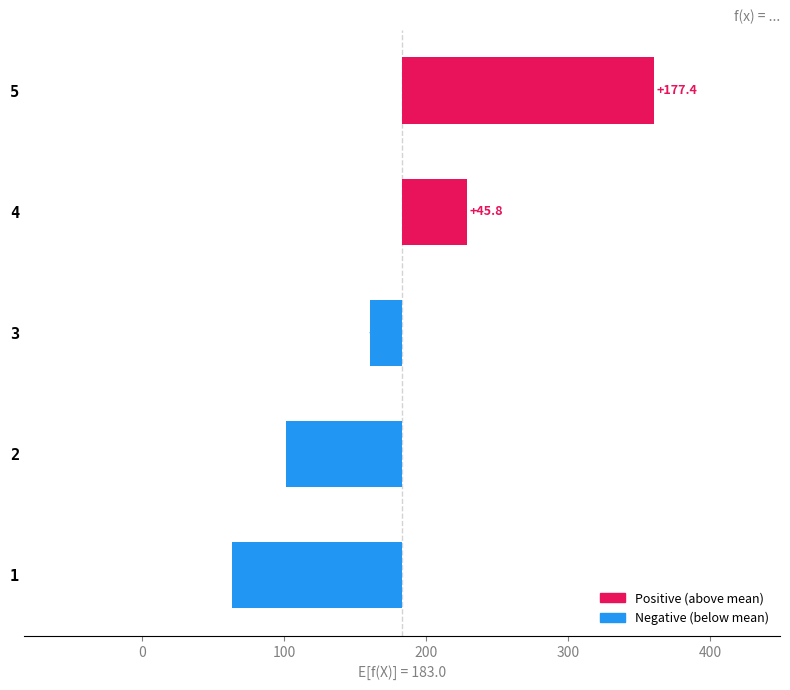

What is the ratio of the value at 5 to the value at 4?

3.9